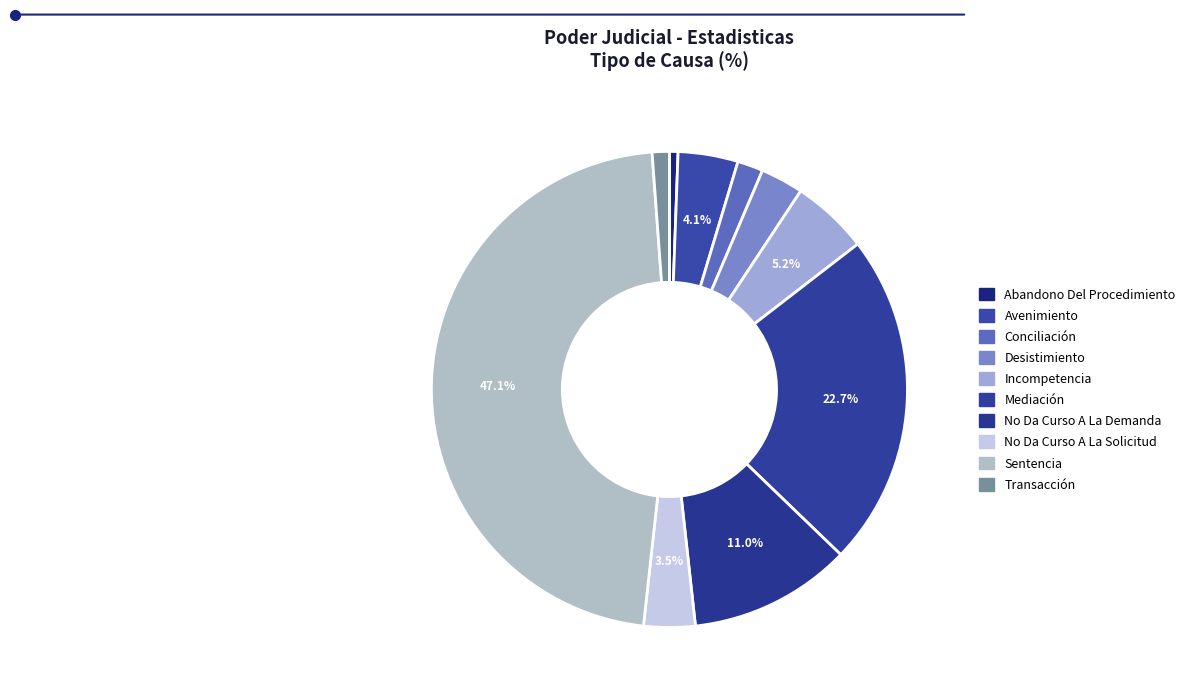

The Desistimiento slice represents 3% of the pie. True or false?

True